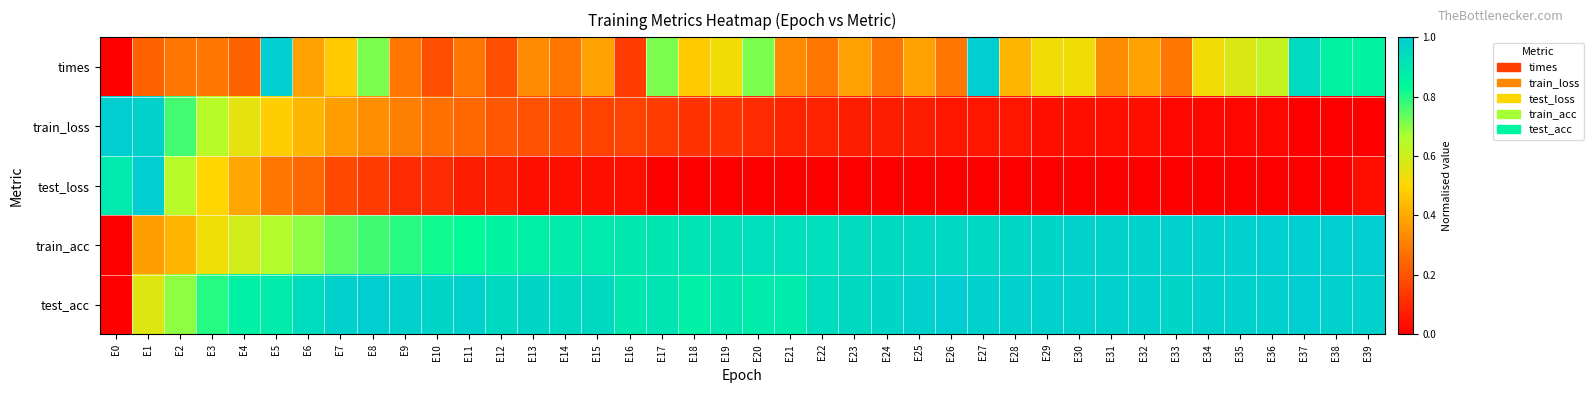

Reading left to right, transcribe all the data shown in this chart.

times: E0=0.0	E1=0.2	E2=0.3	E3=0.3	E4=0.2	E5=1.0	E6=0.4	E7=0.5	E8=0.7	E9=0.3	E10=0.2	E11=0.3	E12=0.2	E13=0.3	E14=0.3	E15=0.4	E16=0.1	E17=0.7	E18=0.5	E19=0.5	E20=0.7	E21=0.3	E22=0.3	E23=0.4	E24=0.3	E25=0.4	E26=0.3	E27=1.0	E28=0.4	E29=0.5	E30=0.5	E31=0.3	E32=0.4	E33=0.3	E34=0.5	E35=0.6	E36=0.6	E37=1.0	E38=0.9	E39=0.9
train_loss: E0=1.0	E1=1.0	E2=0.8	E3=0.6	E4=0.6	E5=0.5	E6=0.4	E7=0.4	E8=0.3	E9=0.3	E10=0.3	E11=0.2	E12=0.2	E13=0.2	E14=0.2	E15=0.2	E16=0.2	E17=0.1	E18=0.1	E19=0.1	E20=0.1	E21=0.1	E22=0.1	E23=0.1	E24=0.1	E25=0.1	E26=0.1	E27=0.1	E28=0.1	E29=0.0	E30=0.0	E31=0.0	E32=0.0	E33=0.0	E34=0.0	E35=0.0	E36=0.0	E37=0.0	E38=0.0	E39=0.0
test_loss: E0=0.9	E1=1.0	E2=0.6	E3=0.5	E4=0.4	E5=0.3	E6=0.2	E7=0.2	E8=0.1	E9=0.1	E10=0.1	E11=0.1	E12=0.1	E13=0.0	E14=0.0	E15=0.0	E16=0.0	E17=0.0	E18=0.0	E19=0.0	E20=0.0	E21=0.0	E22=0.0	E23=0.0	E24=0.0	E25=0.0	E26=0.0	E27=0.0	E28=0.0	E29=0.0	E30=0.0	E31=0.0	E32=0.0	E33=0.0	E34=0.0	E35=0.0	E36=0.0	E37=0.0	E38=0.0	E39=0.0
train_acc: E0=0.0	E1=0.4	E2=0.4	E3=0.5	E4=0.6	E5=0.7	E6=0.7	E7=0.7	E8=0.8	E9=0.8	E10=0.8	E11=0.8	E12=0.9	E13=0.9	E14=0.9	E15=0.9	E16=0.9	E17=0.9	E18=0.9	E19=0.9	E20=0.9	E21=0.9	E22=0.9	E23=0.9	E24=1.0	E25=1.0	E26=1.0	E27=1.0	E28=1.0	E29=1.0	E30=1.0	E31=1.0	E32=1.0	E33=1.0	E34=1.0	E35=1.0	E36=1.0	E37=1.0	E38=1.0	E39=1.0
test_acc: E0=0.0	E1=0.6	E2=0.7	E3=0.8	E4=0.9	E5=0.9	E6=0.9	E7=1.0	E8=1.0	E9=1.0	E10=1.0	E11=1.0	E12=1.0	E13=1.0	E14=1.0	E15=1.0	E16=0.9	E17=0.9	E18=0.9	E19=0.9	E20=0.9	E21=0.9	E22=0.9	E23=1.0	E24=1.0	E25=1.0	E26=1.0	E27=1.0	E28=1.0	E29=1.0	E30=1.0	E31=1.0	E32=1.0	E33=1.0	E34=1.0	E35=1.0	E36=1.0	E37=1.0	E38=1.0	E39=1.0